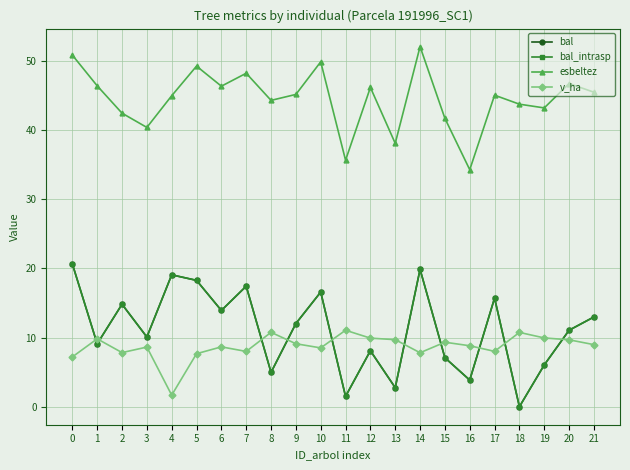

Does the chart have visible grid lines?

Yes